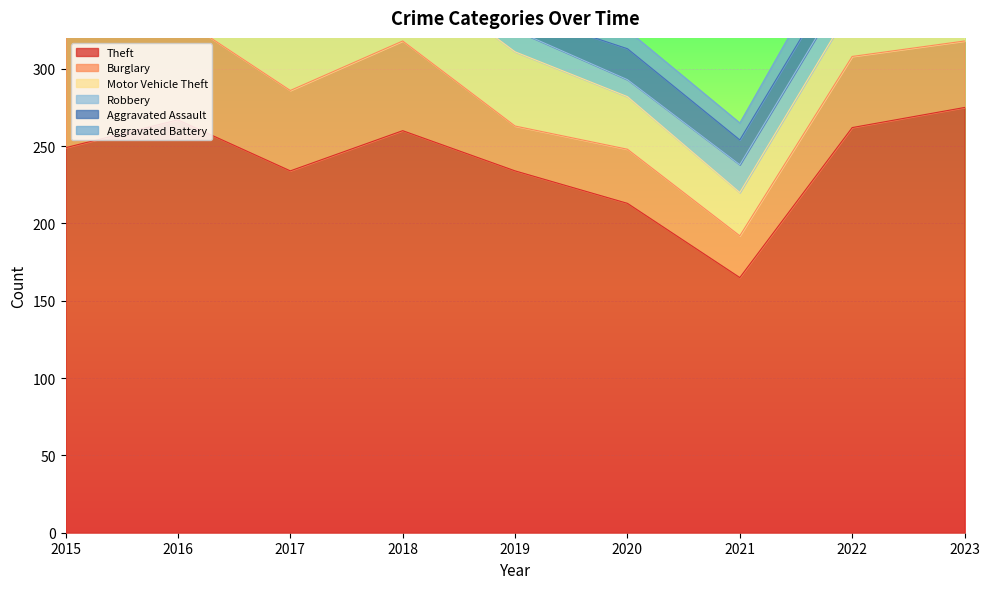

What is the value of the Robbery point at the 3rd from the left?

18